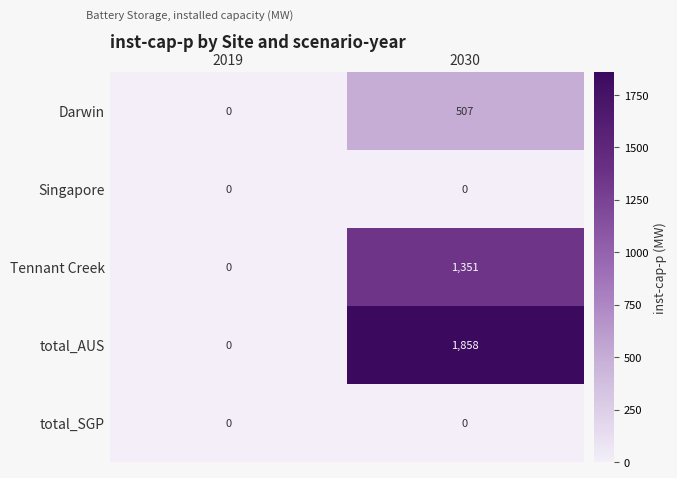

Which series has the widest spread of values?

total_AUS